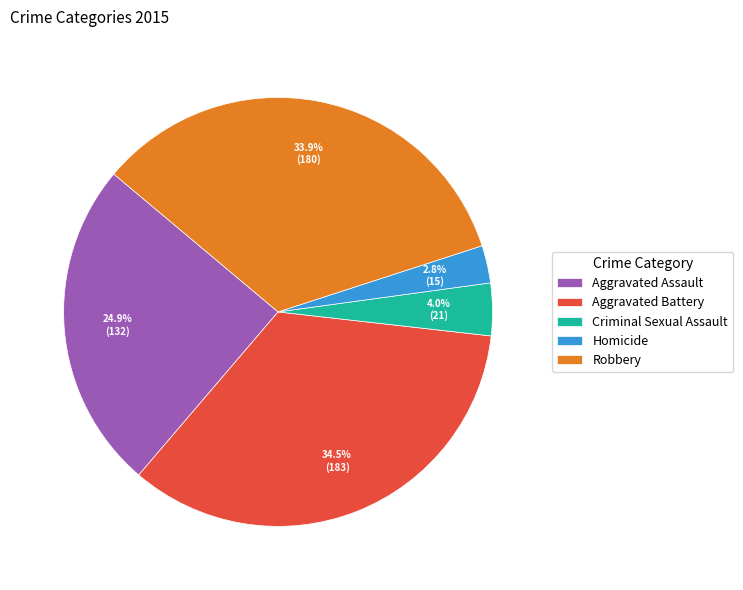

Approximately how many times larger is the value at Aggravated Battery compared to Robbery?

1.0